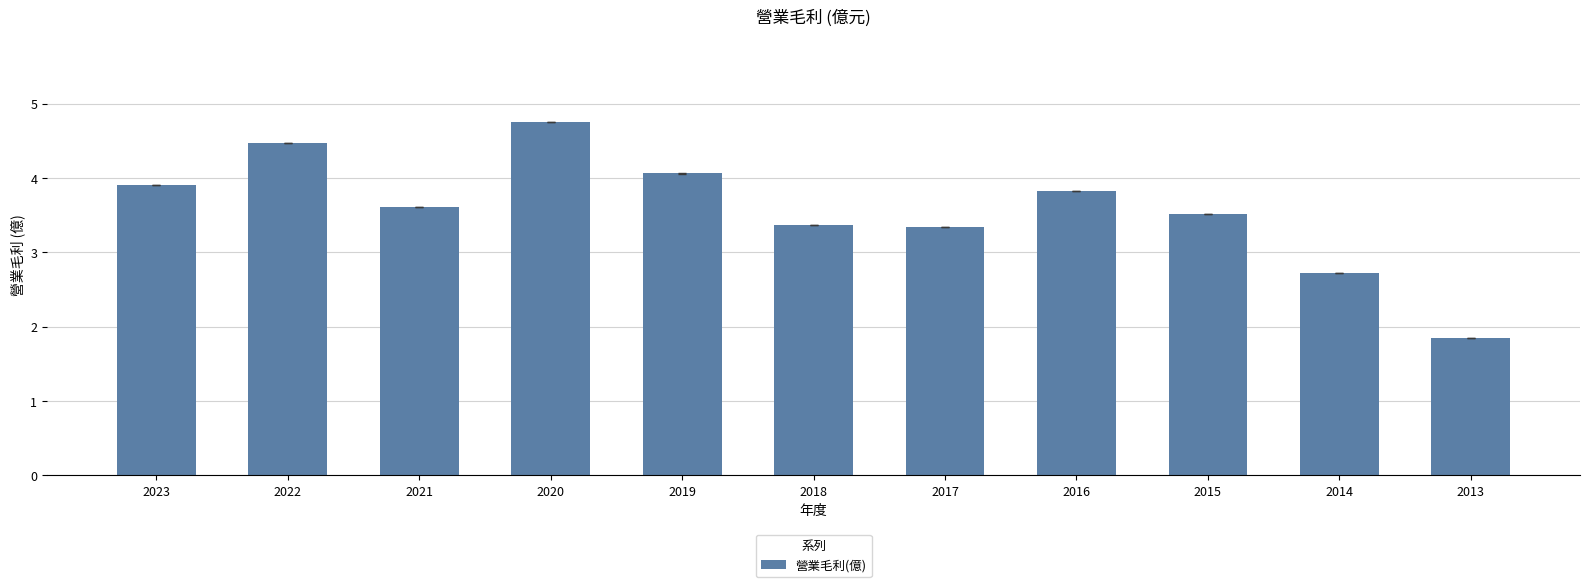

How many values exceed 3?

9